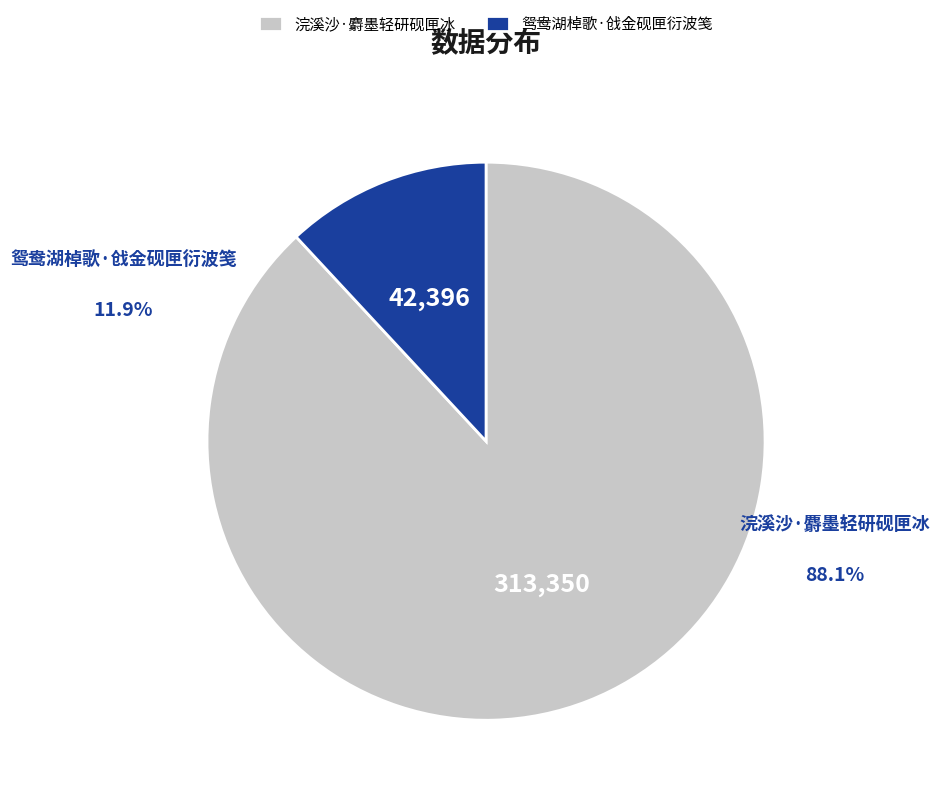

How much of the chart is everything except 浣溪沙·麝墨轻研砚匣冰?

11.9%